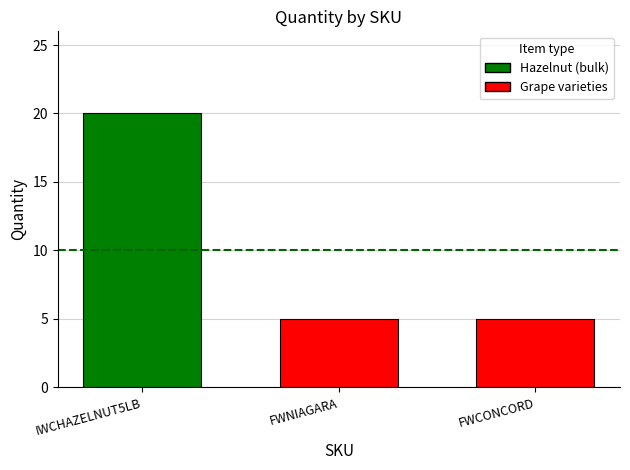

Between FWNIAGARA and IWCHAZELNUT5LB, which is larger?

IWCHAZELNUT5LB